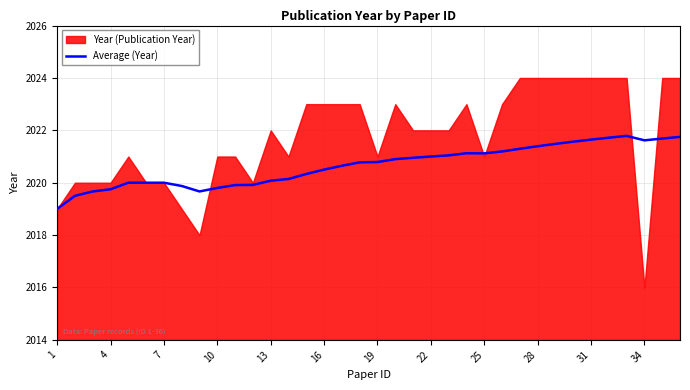

The Average (Year) series shows 2020.8 at 19. True or false?

True